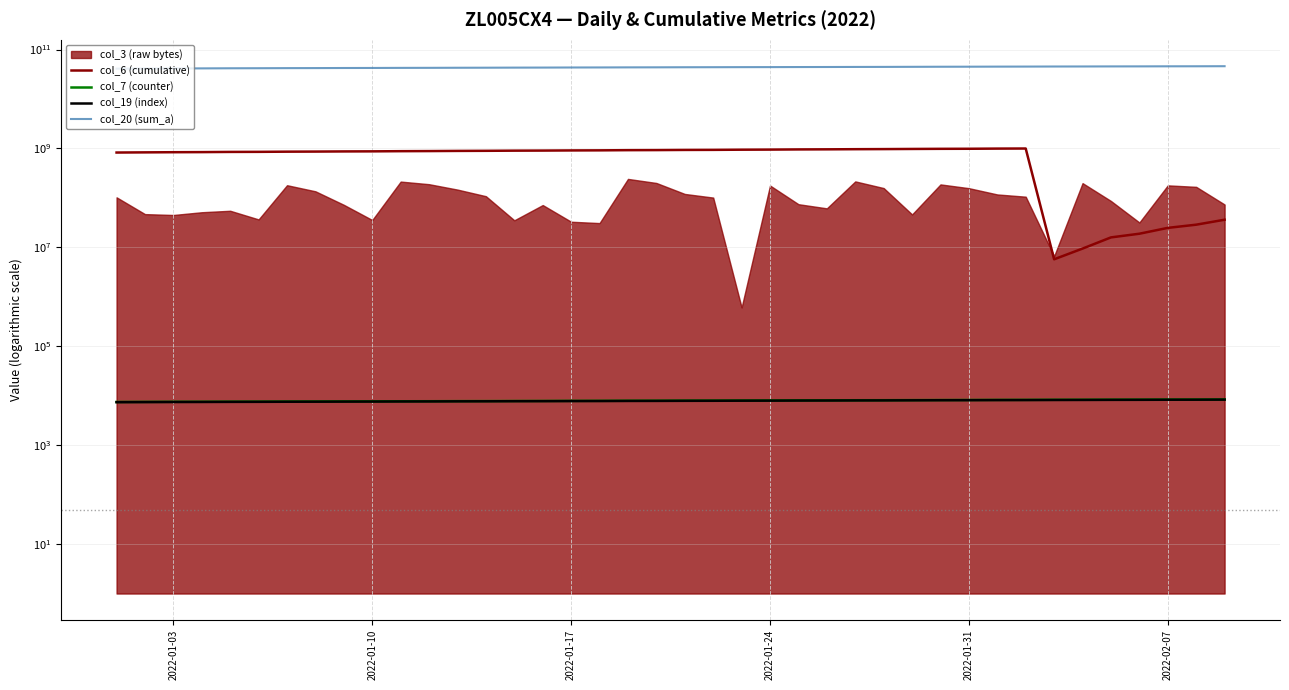

The col_20 (sum_a) series shows 19115296168 at 27. True or false?

False